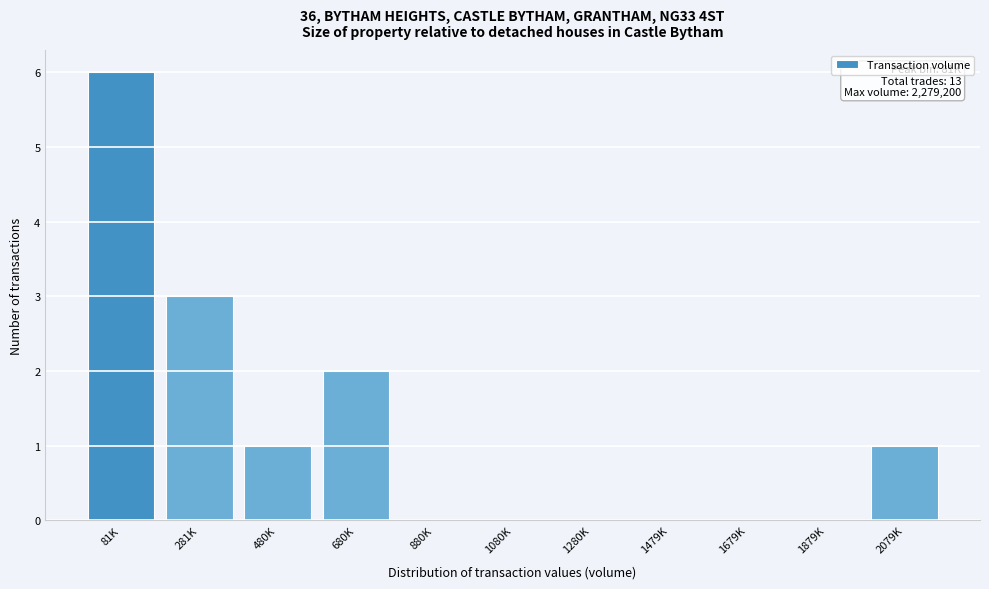

Reading left to right, what are all the values shown in this chart?

81K=6	281K=3	480K=1	680K=2	880K=0	1080K=0	1280K=0	1479K=0	1679K=0	1879K=0	2079K=1